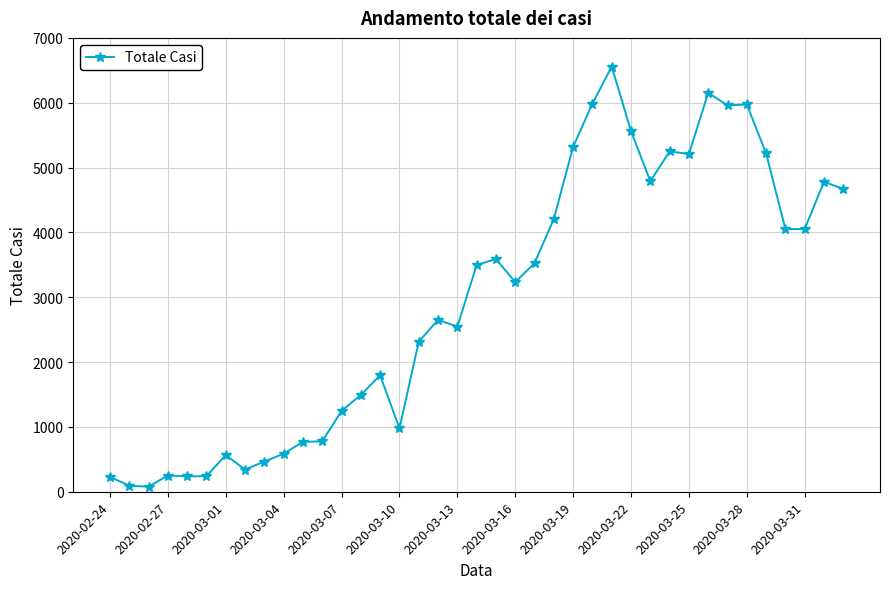

True or false: the data has more than 1 interior local peaks.

True